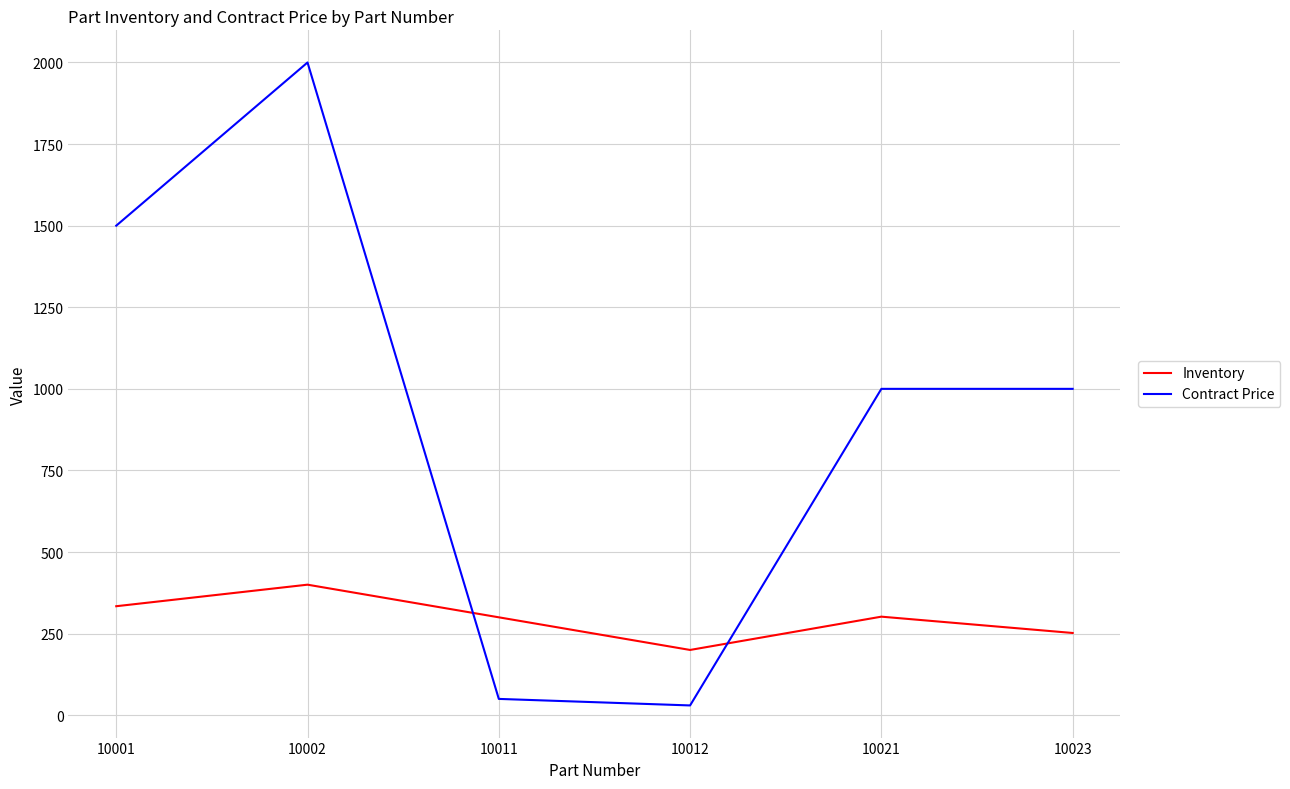

Rank the series at 10012 from lowest to highest value.

Contract Price, Inventory